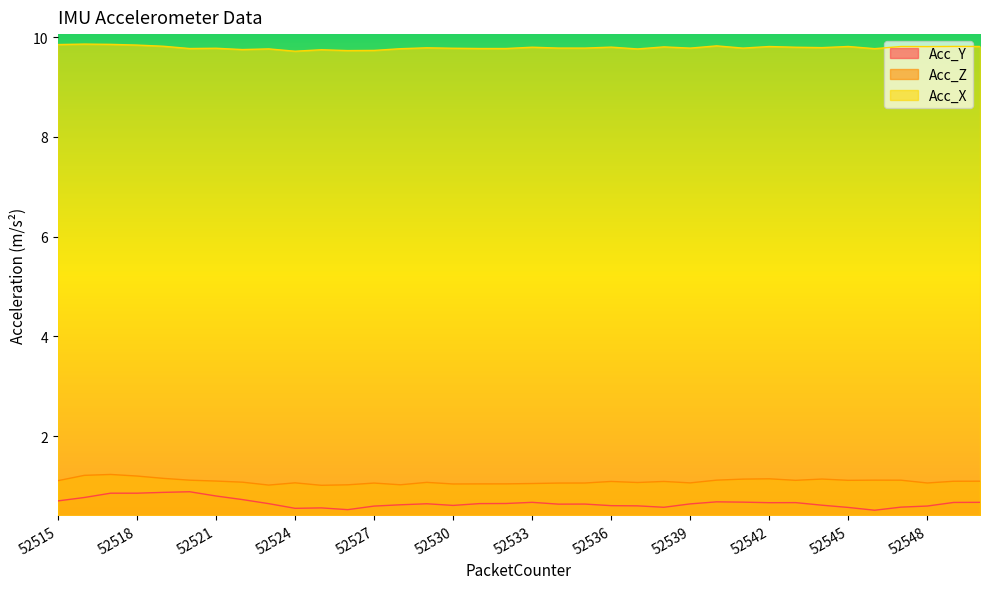

What is the value of the Acc_X point at the 8th from the left?

9.8